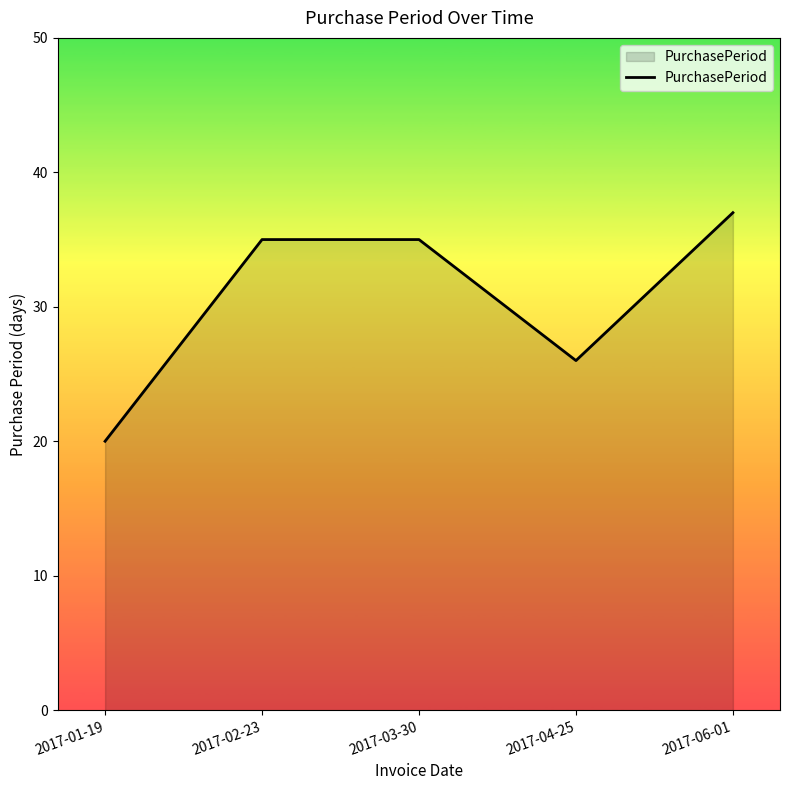

What is the average value?

31